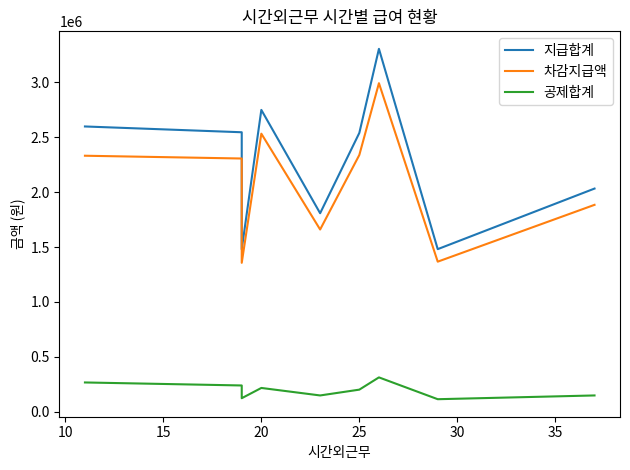

Does the chart have visible grid lines?

No